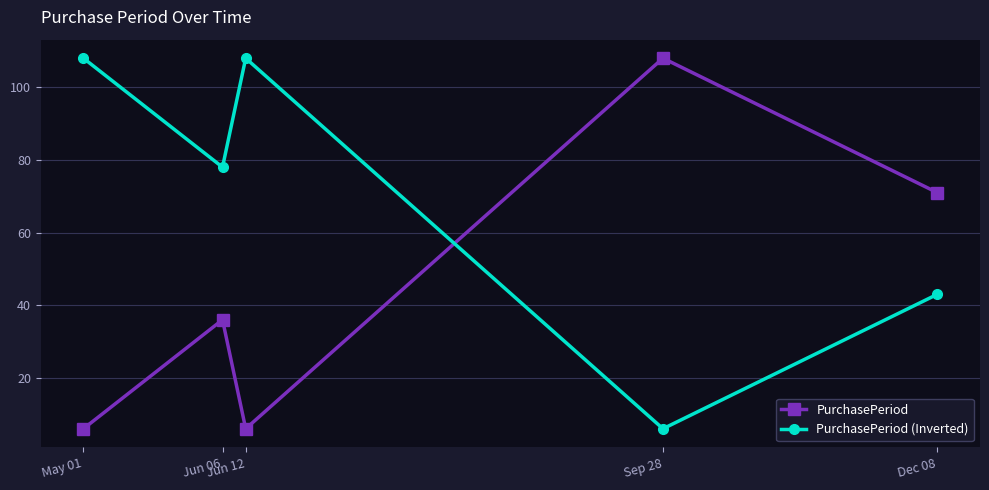

True or false: PurchasePeriod has a value of 172 at Sep 28.

False